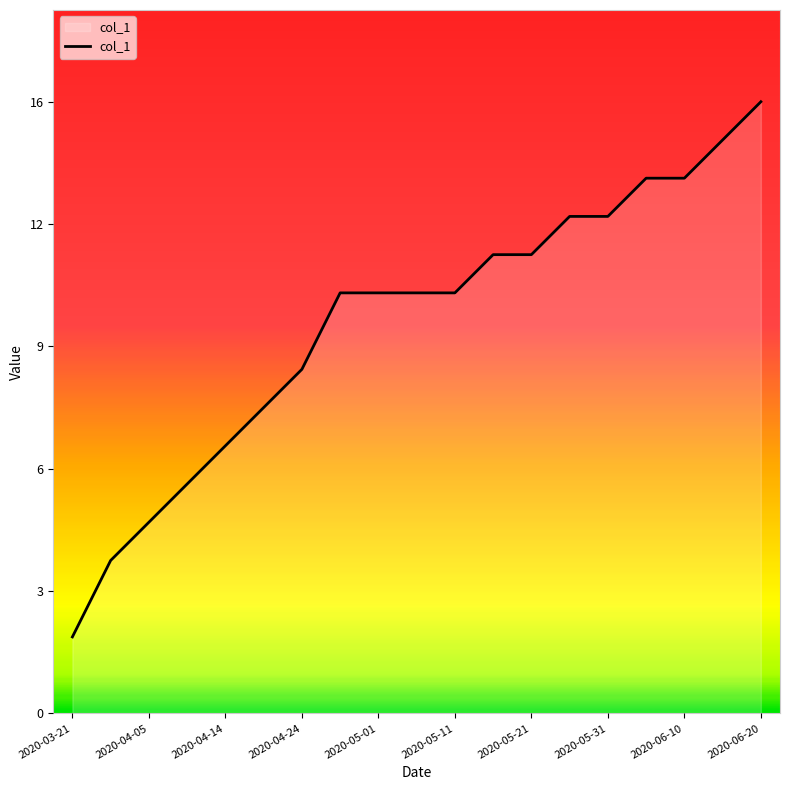

Does the chart have visible grid lines?

No